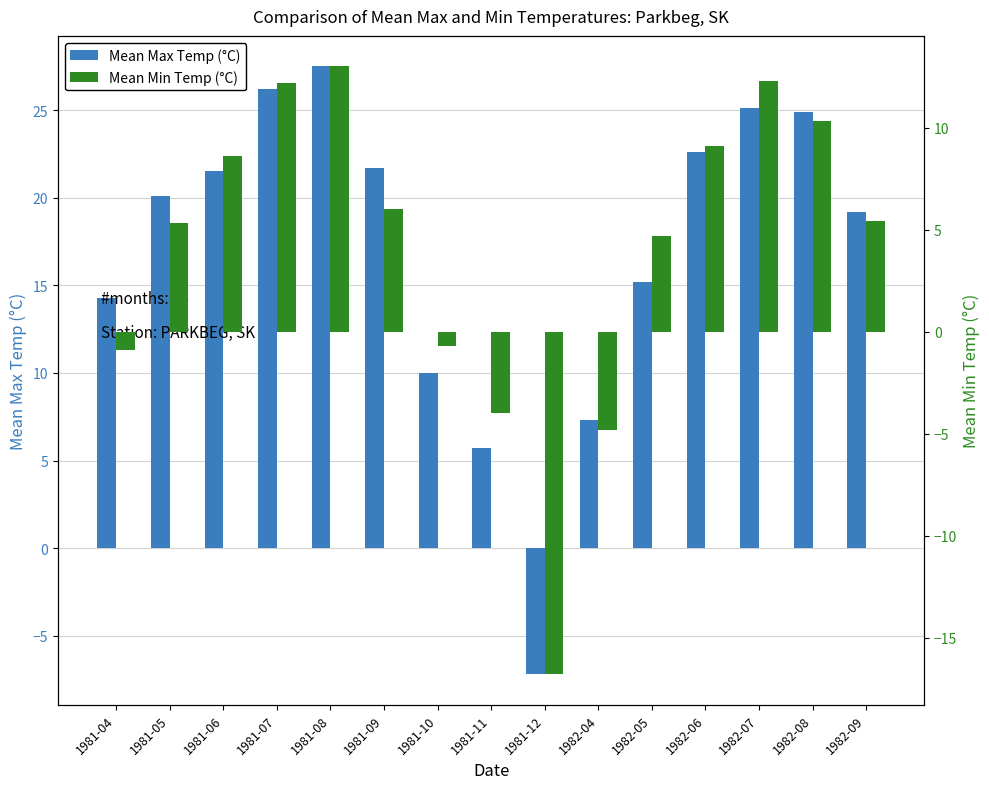

Which category has the highest value across all series?

1981-08